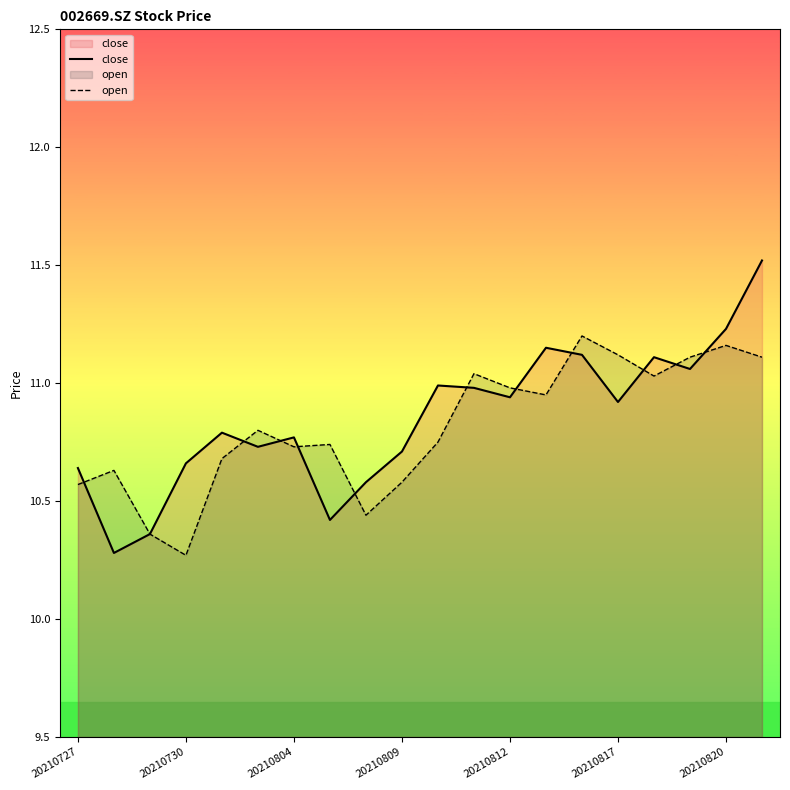

Rank the series by their average value, from lowest to highest.

open, close